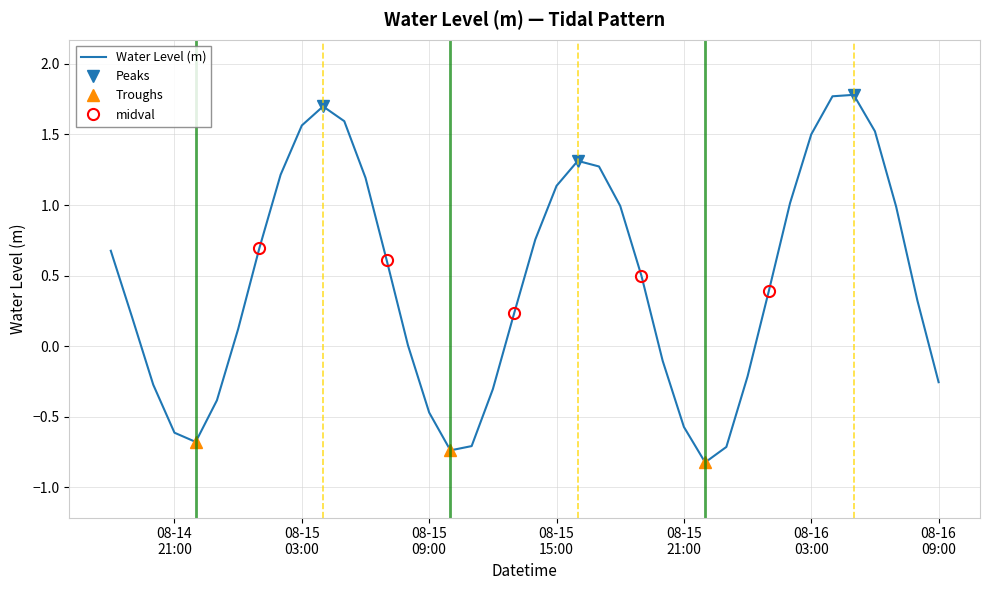

What is the highest value of the Water Level (m) series?

1.8